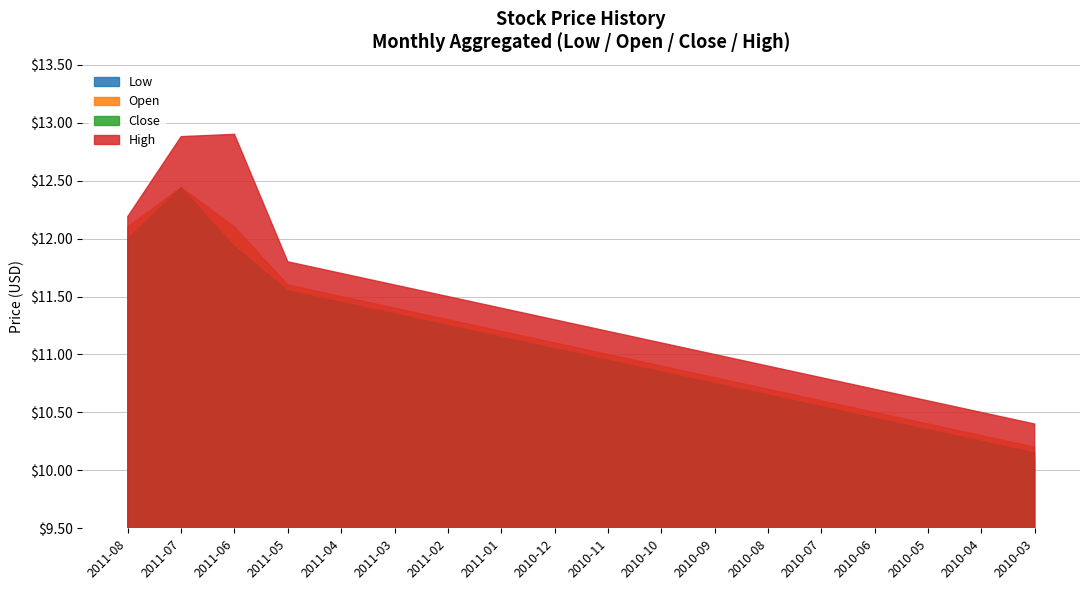

True or false: Low has more than 1 interior local peaks.

False